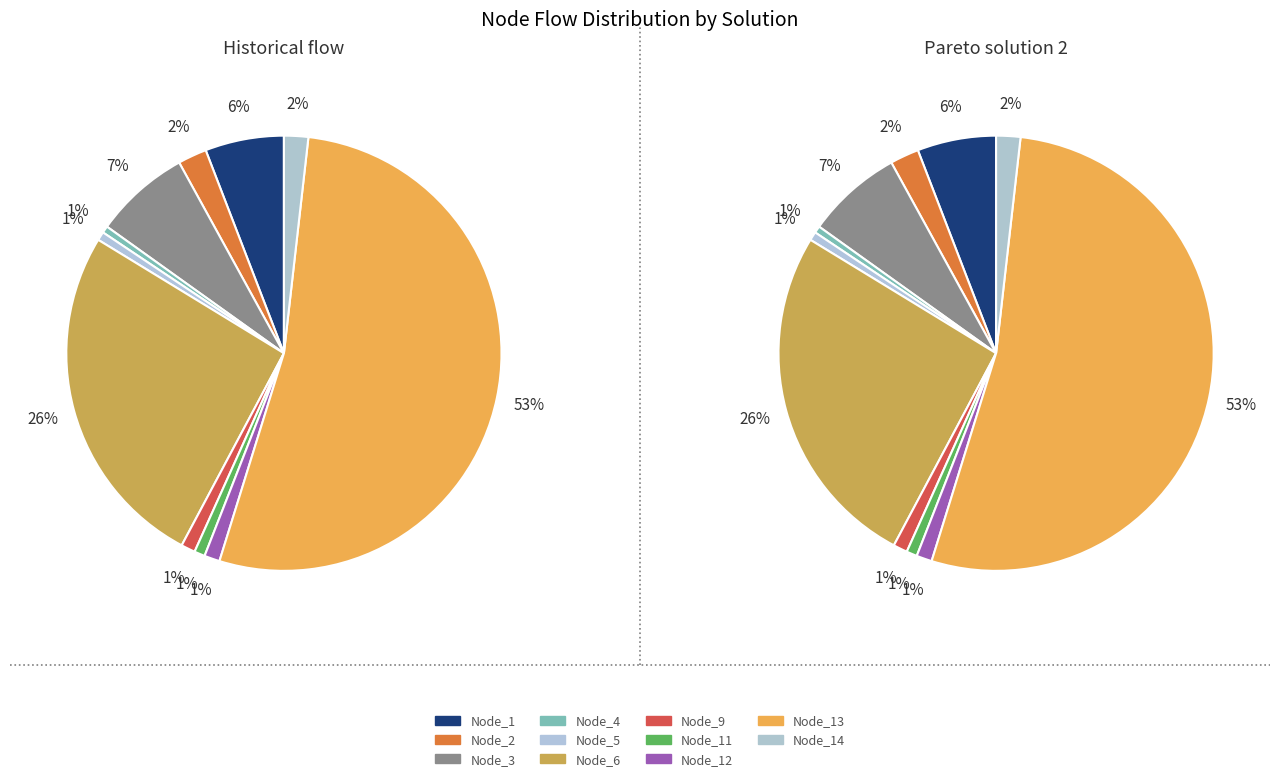

What percentage is the Node_2 slice, to the nearest percent?

2%